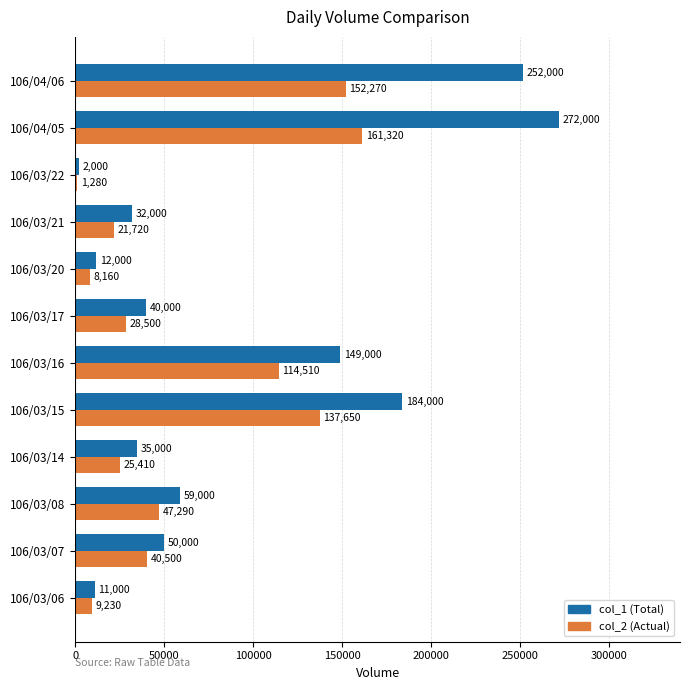

At which category is the sum across all series the highest?

106/04/05